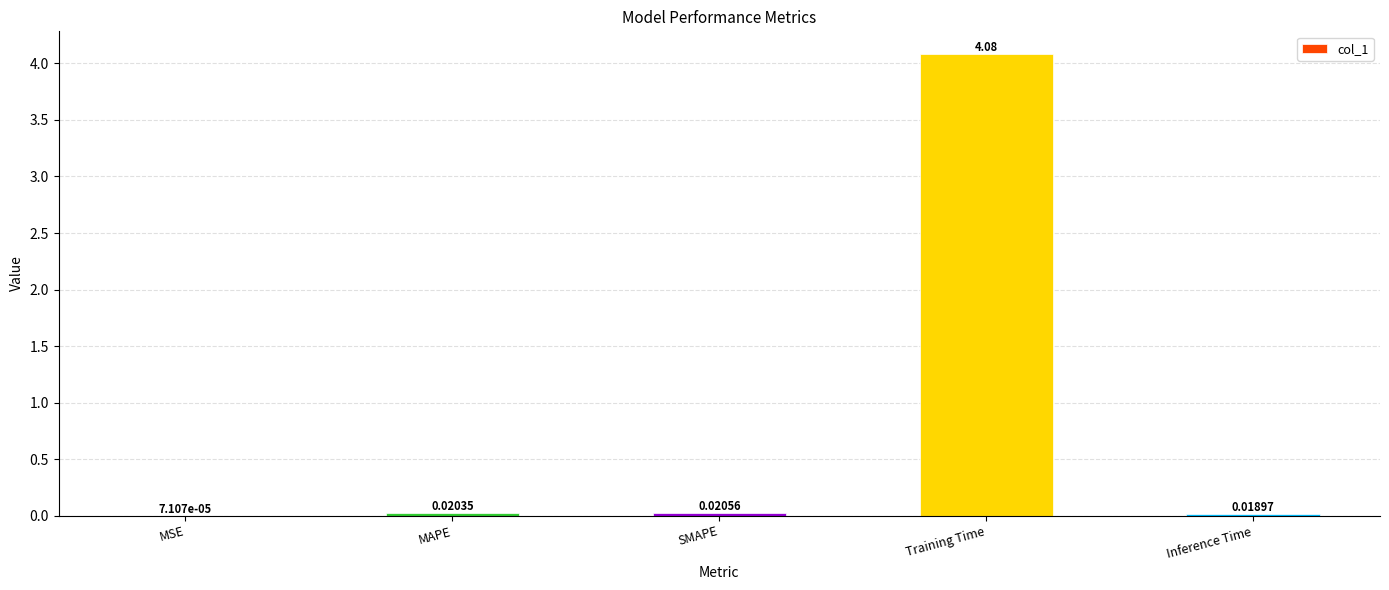

What is the average value?

0.8